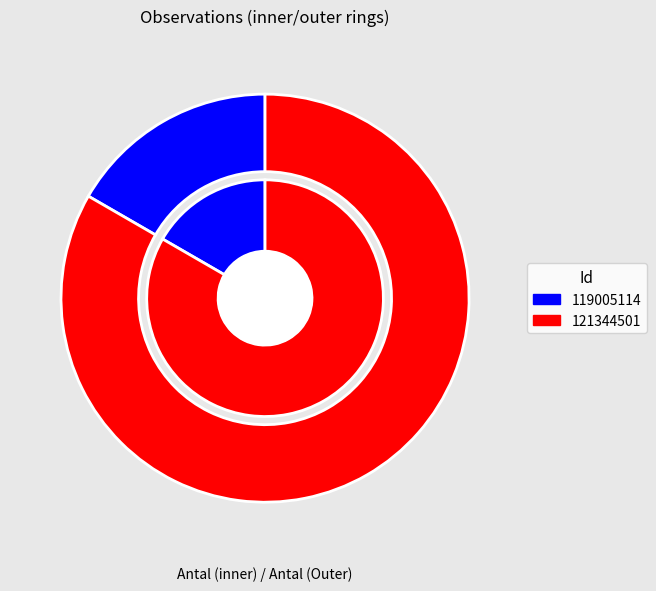

The 119005114 slice represents 17% of the pie. True or false?

True